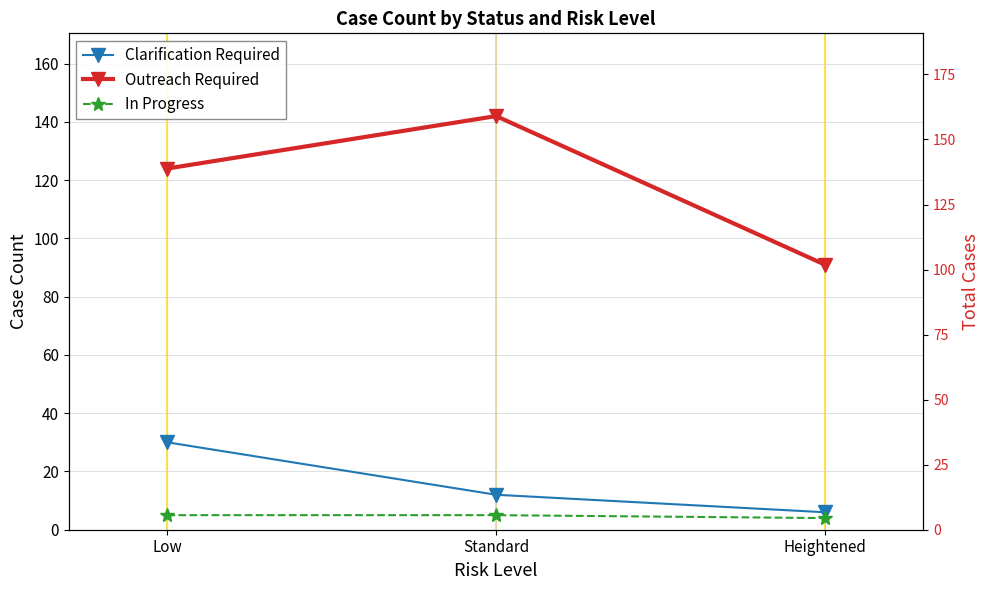

What is the label of the 2nd point from the right?

Standard